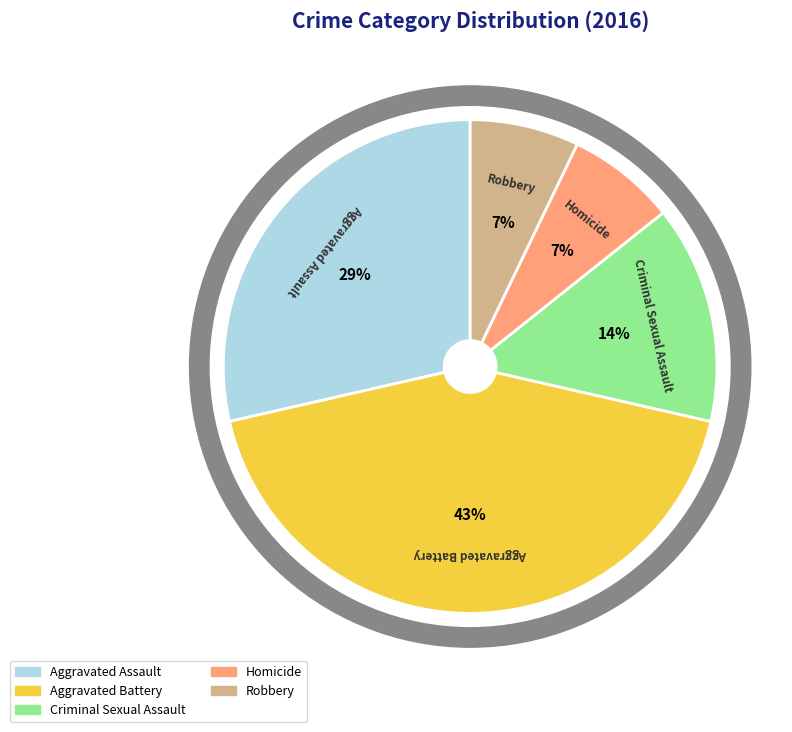

Which category has the smallest portion of the pie?

Homicide